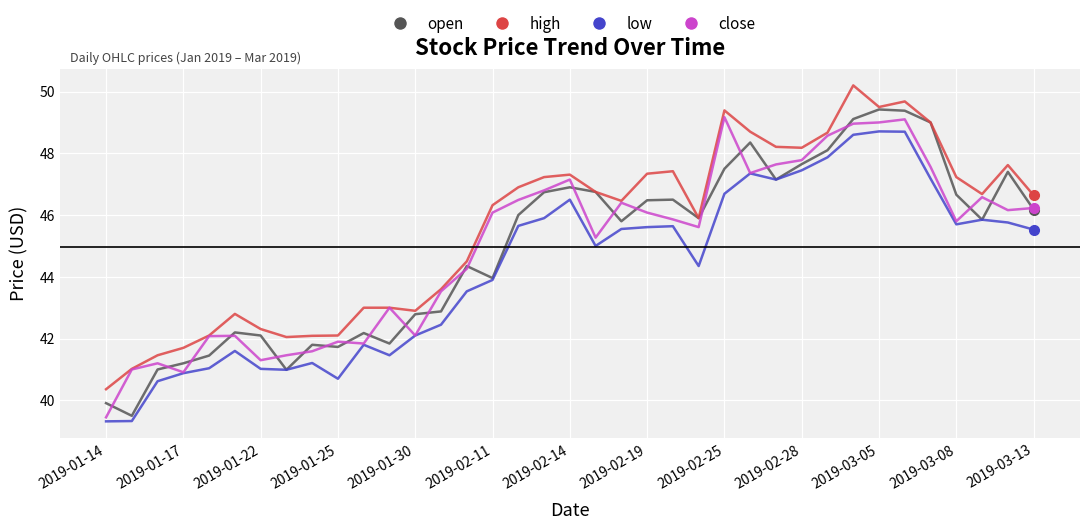

What is the maximum value shown in the chart?

50.2